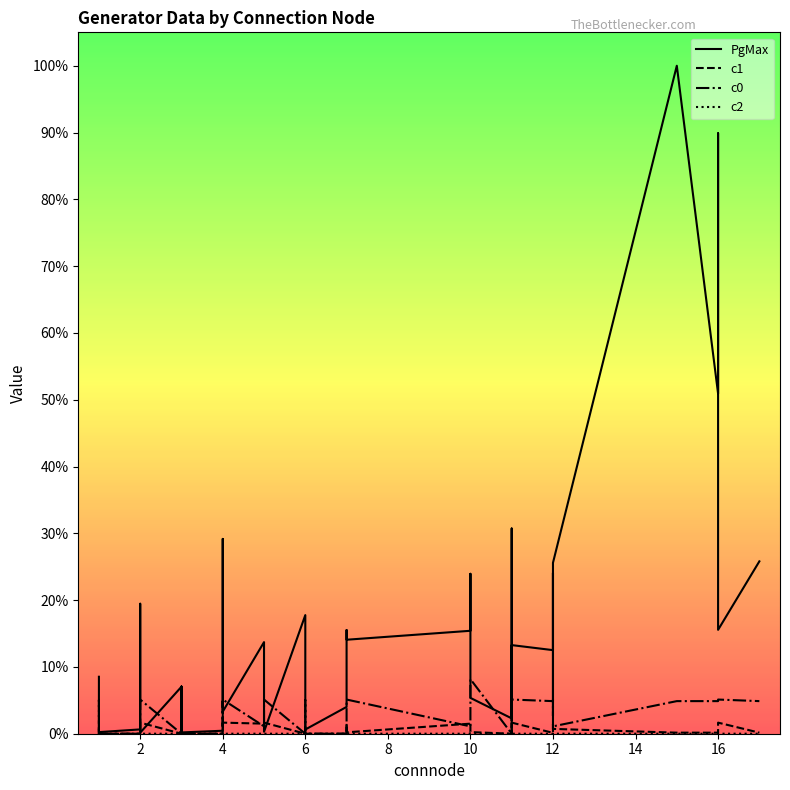

What is the average value of the c2 series?

0.1